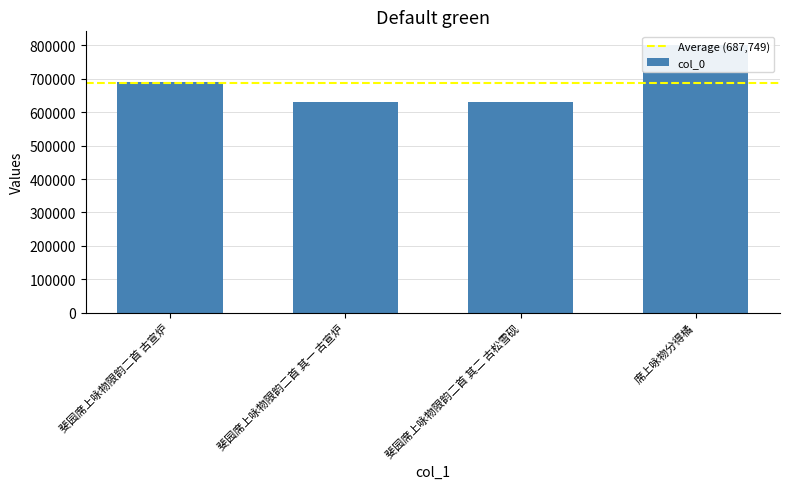

What is the value of the 4th bar from the left?

801507